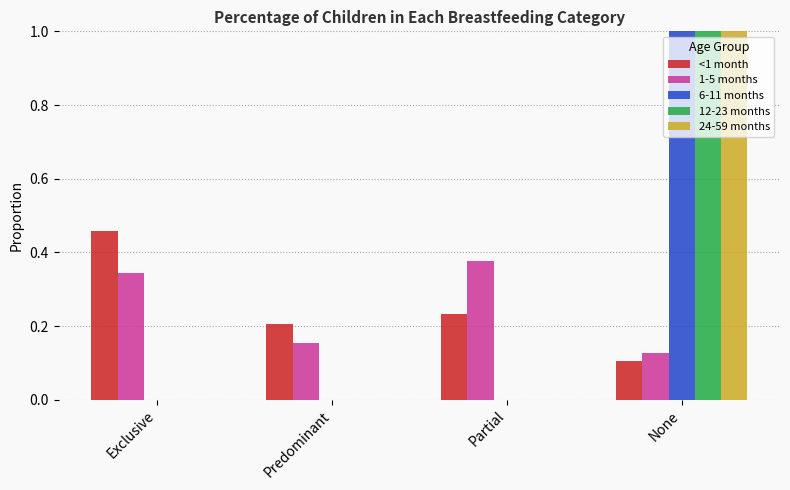

What is the sum of all 1-5 months values?

1.0